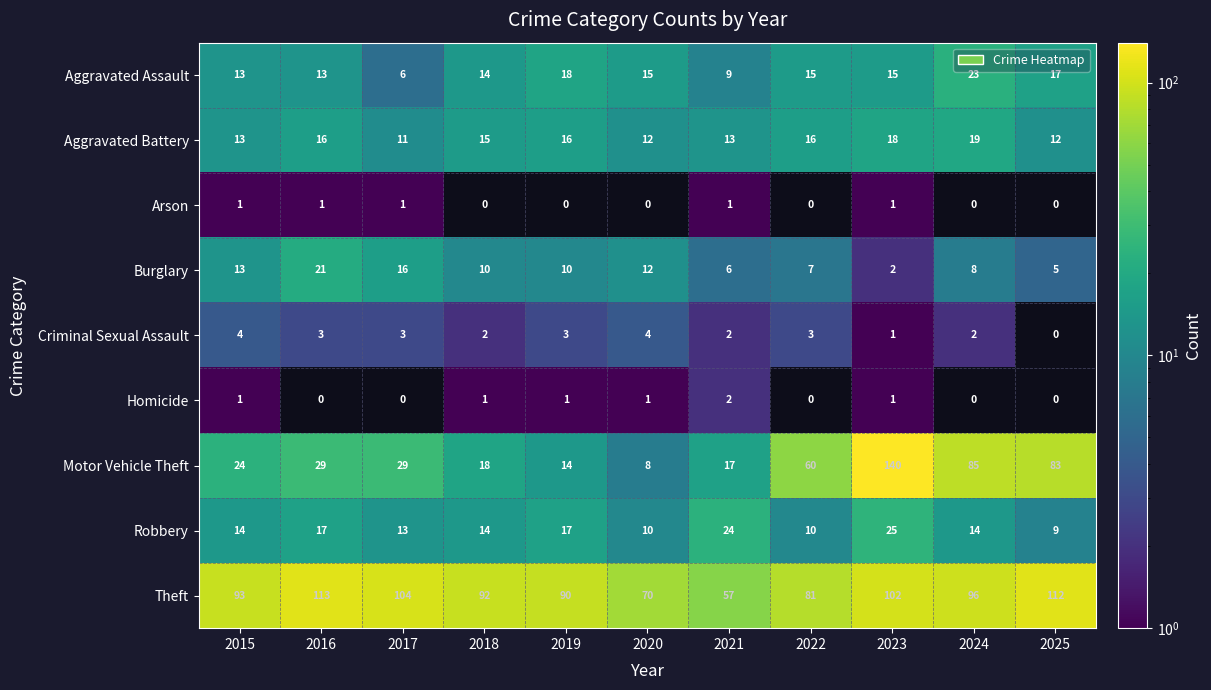

What is the difference between the highest and lowest values at 2021?

56